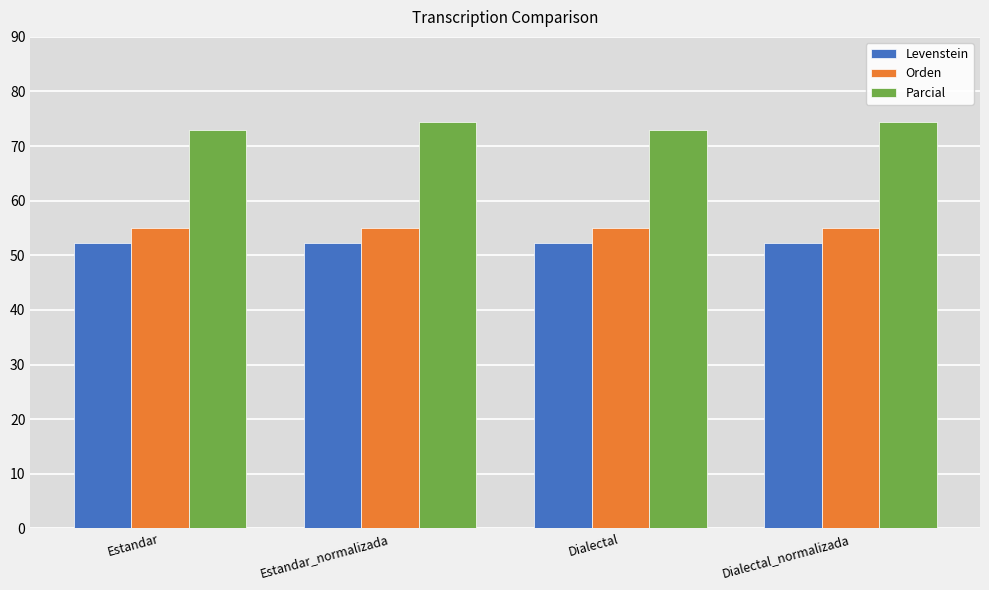

What are all the series names shown in the legend?

Levenstein, Orden, Parcial